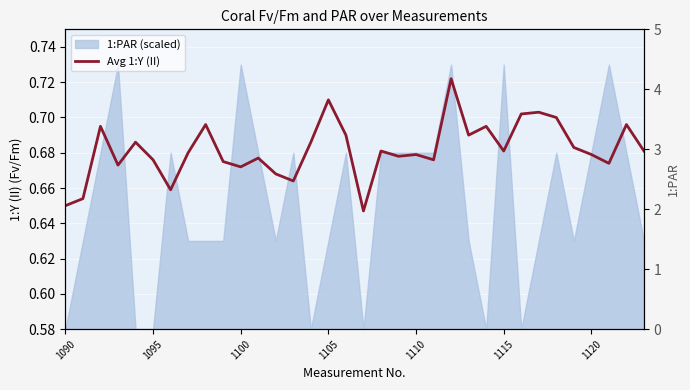

What is the average value?

0.7